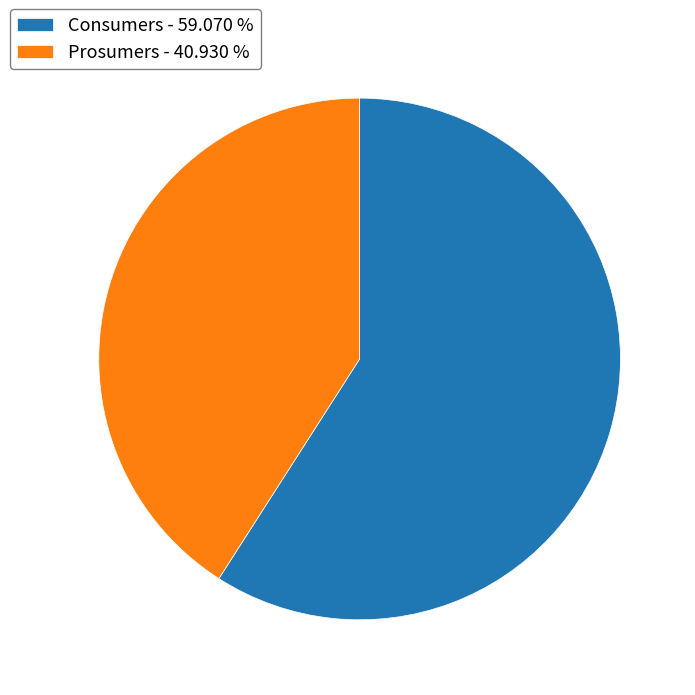

Is the sum of Consumers - 59.070 % and Prosumers - 40.930 % greater than half?

Yes